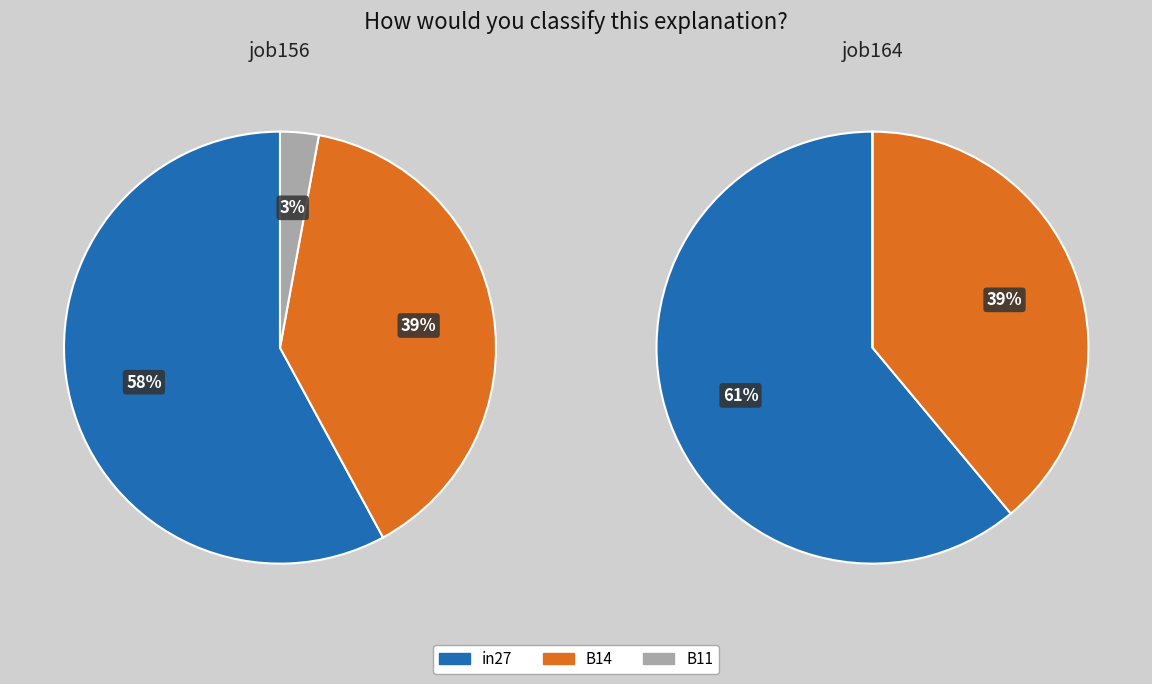

Do in27 and B14 together represent more than half of the pie?

Yes